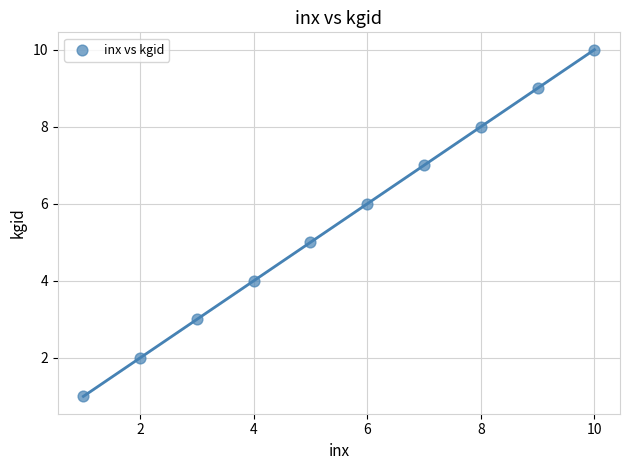

What is the range of X values (max minus min)?

9